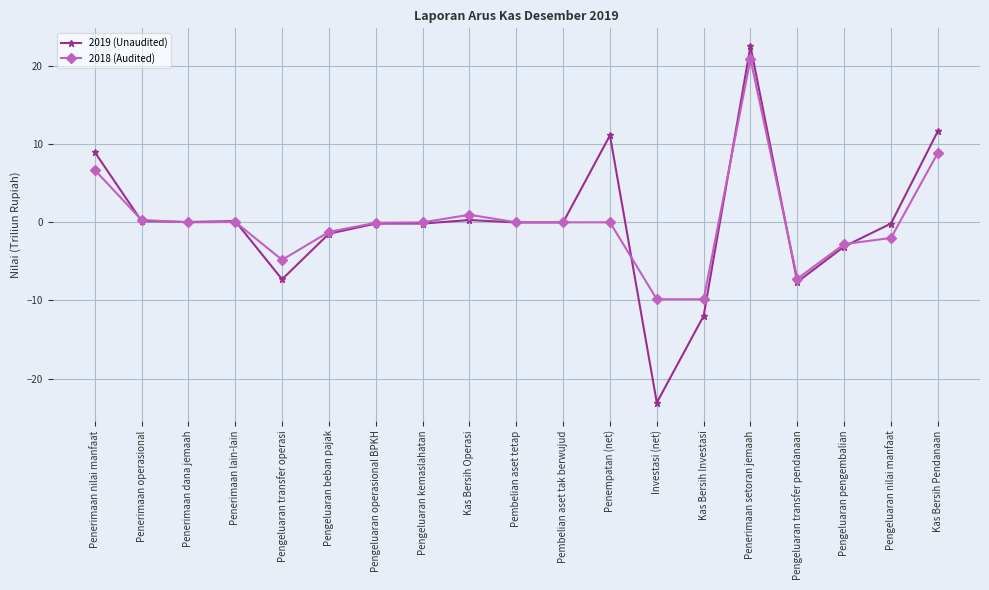

What is the smallest value displayed?

-23.1